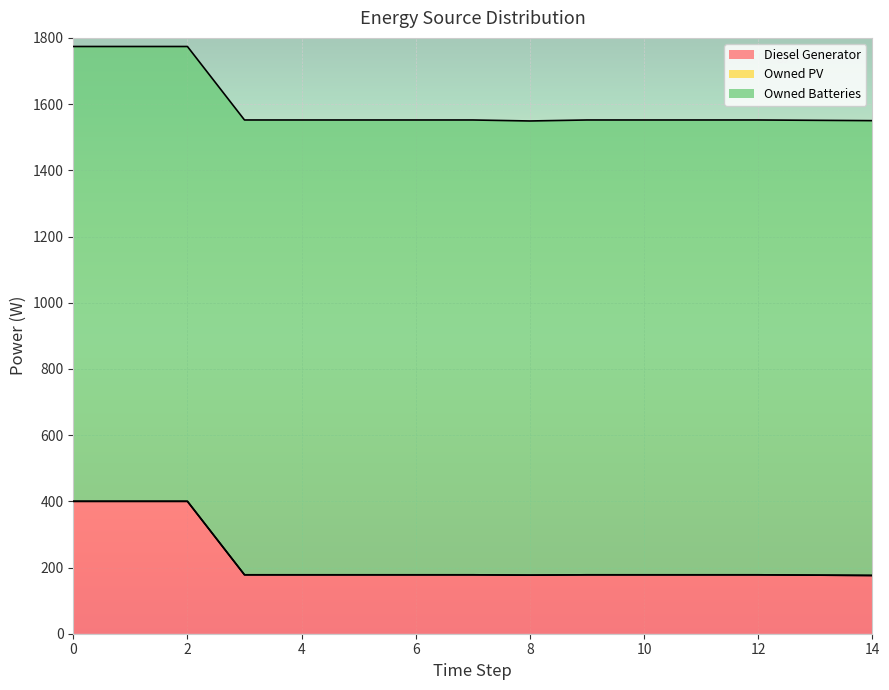

True or false: Diesel Generator has a value of 51 at 10.

False